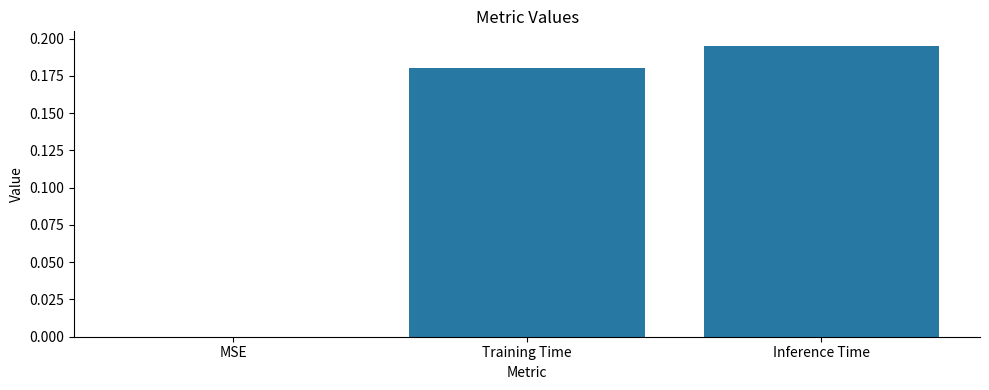

What is the sum of all values?

0.4